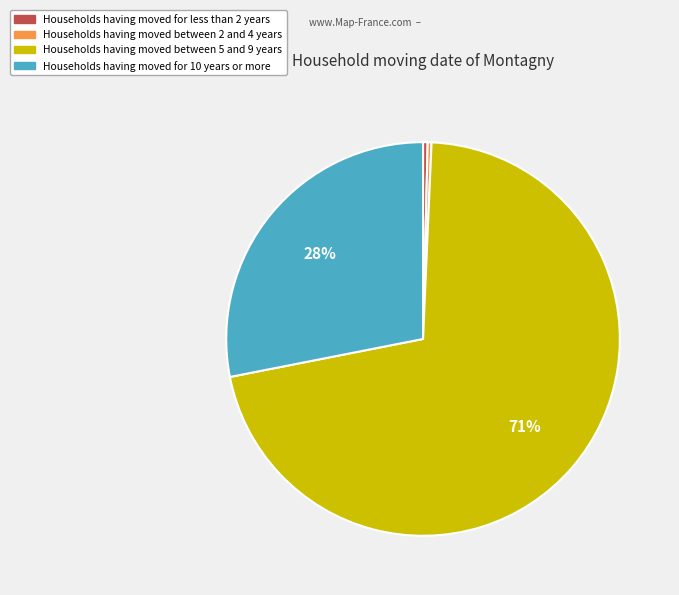

Is there any slice that represents more than half of the pie?

Yes